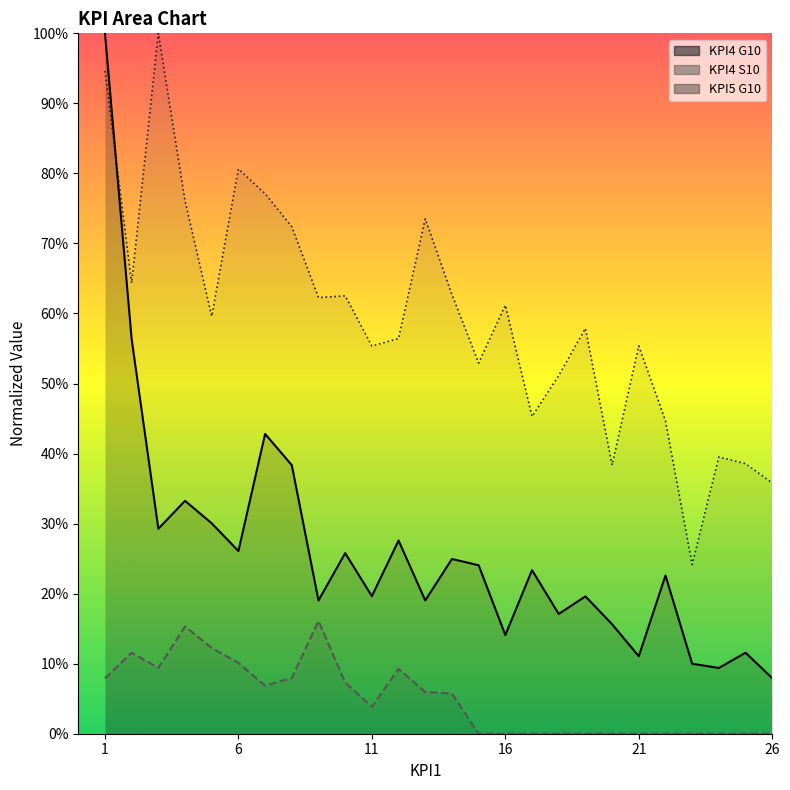

At which category is the sum across all series the highest?

1